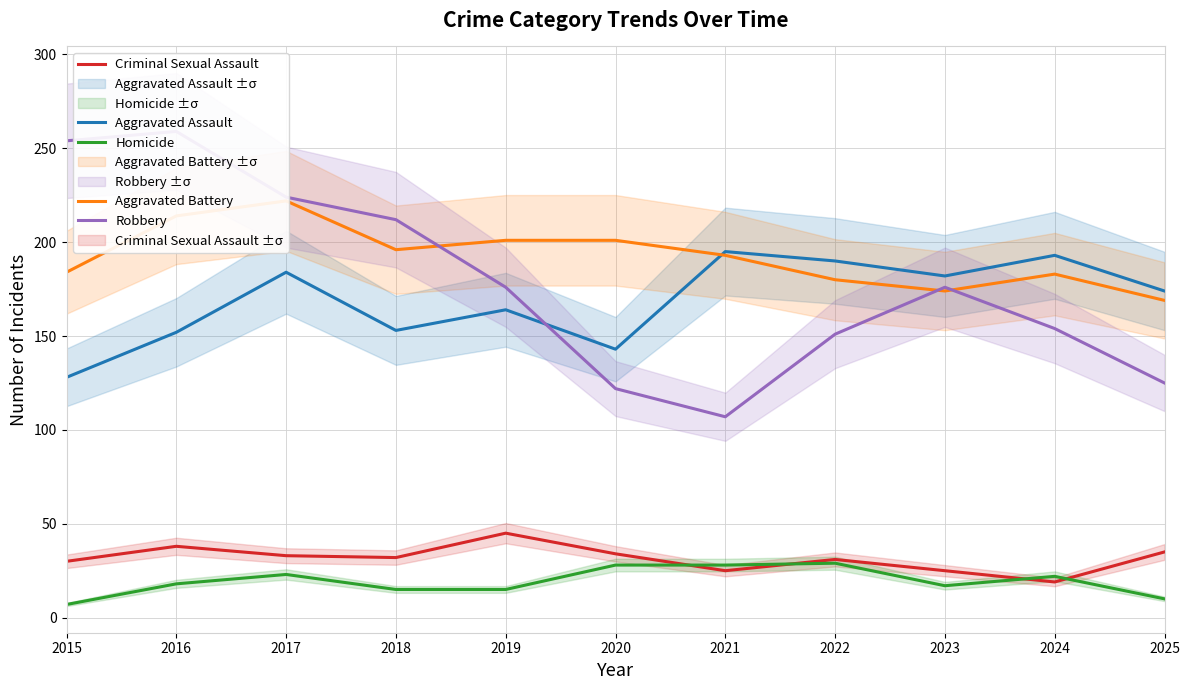

What is the difference between the maximum and minimum values in the Aggravated Assault series?

67